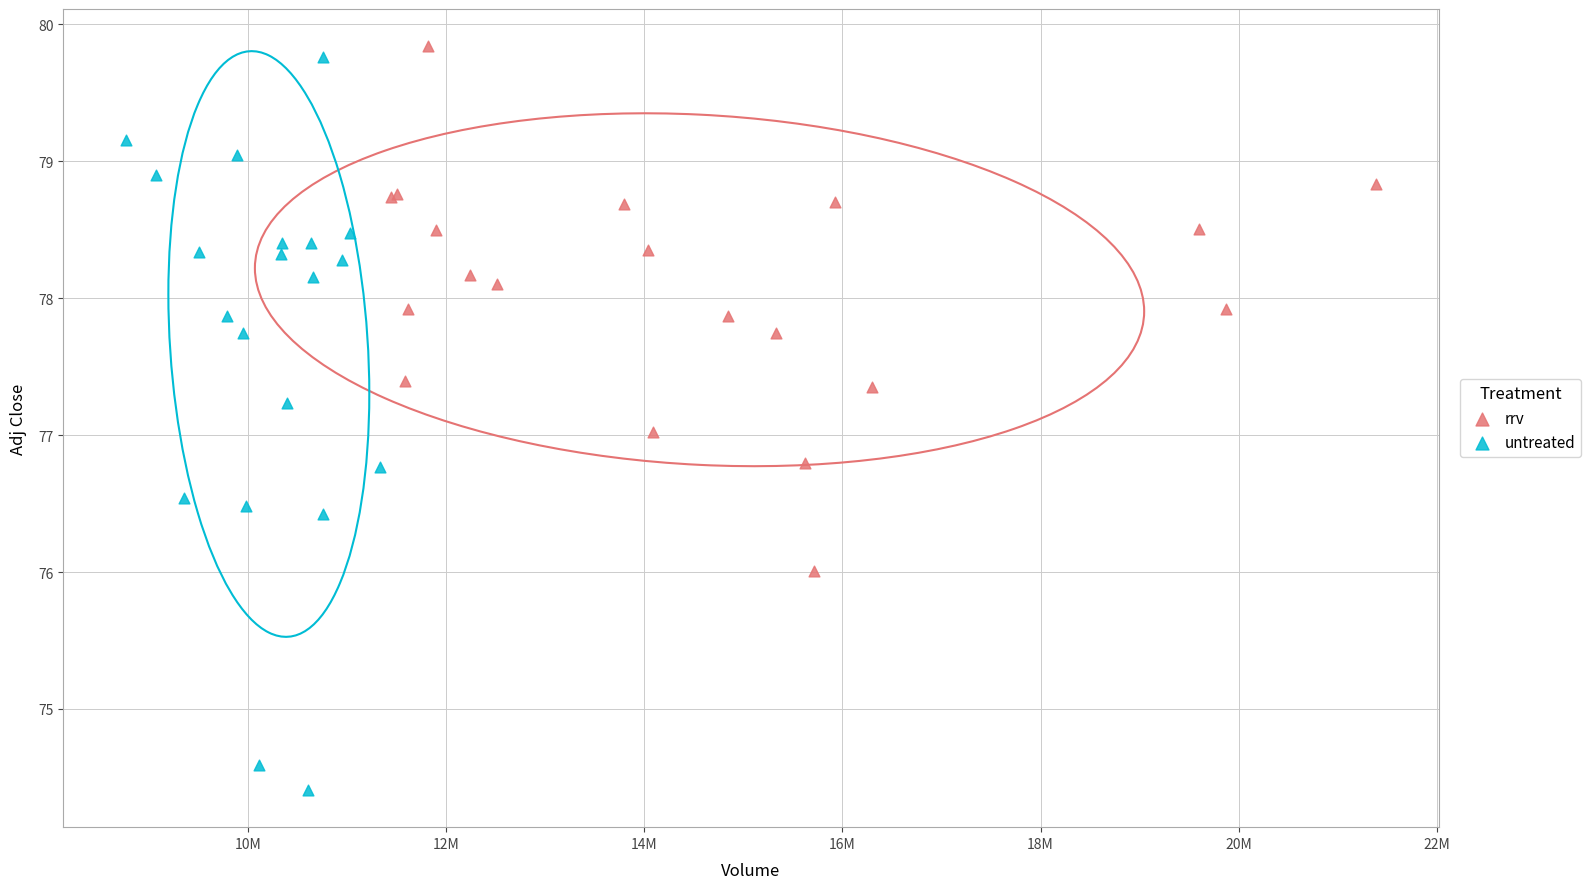

What are all the series names shown in the legend?

rrv, untreated